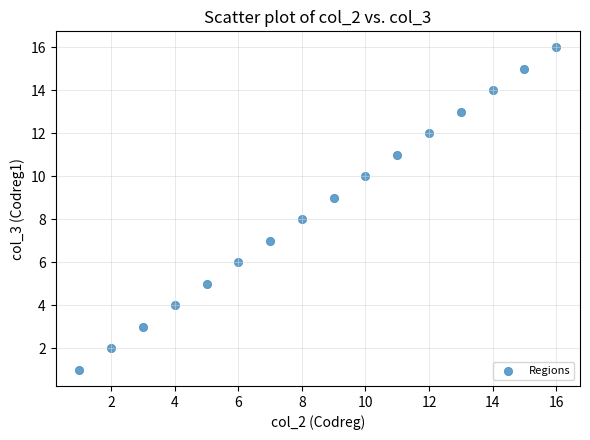

What is the range of Y values (max minus min)?

15